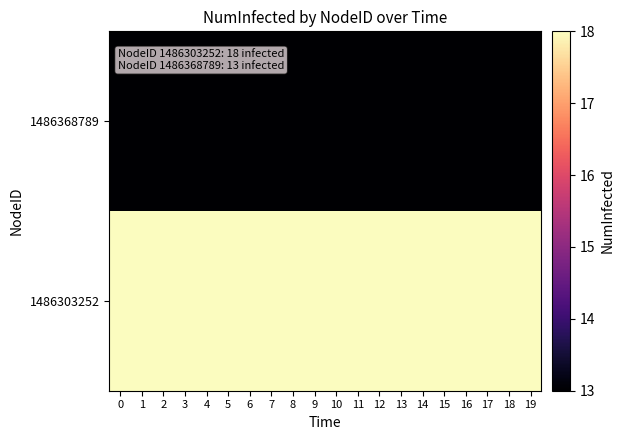

At 19, list the series in order from largest to smallest.

1486303252, 1486368789